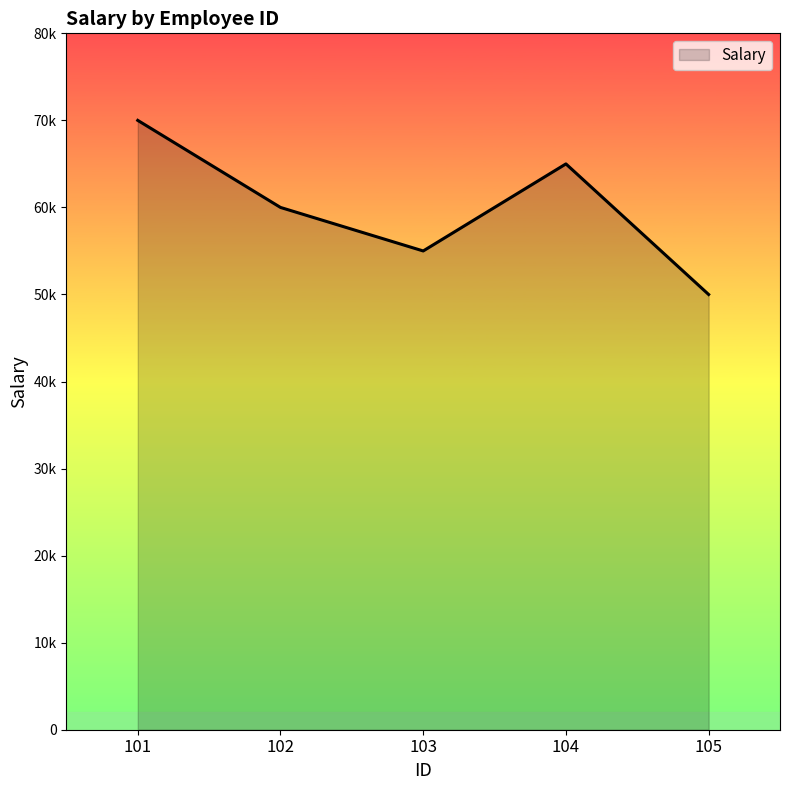

Which has a higher value, 102 or 103?

102